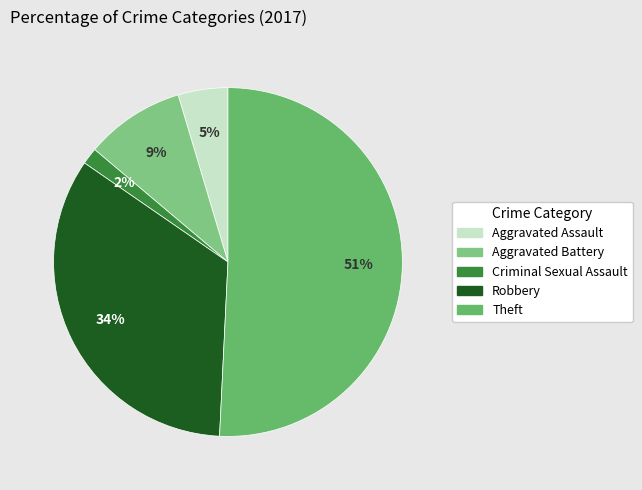

To the nearest percent, what percentage of the pie is Robbery?

34%